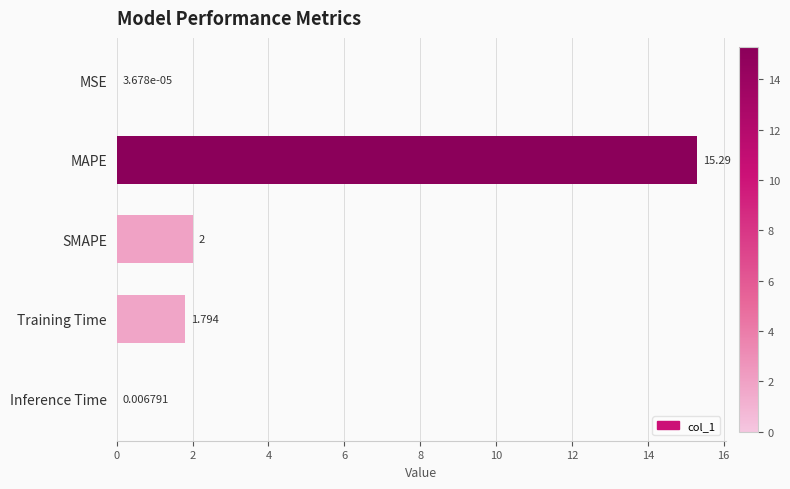

Which has a higher value, Inference Time or SMAPE?

SMAPE